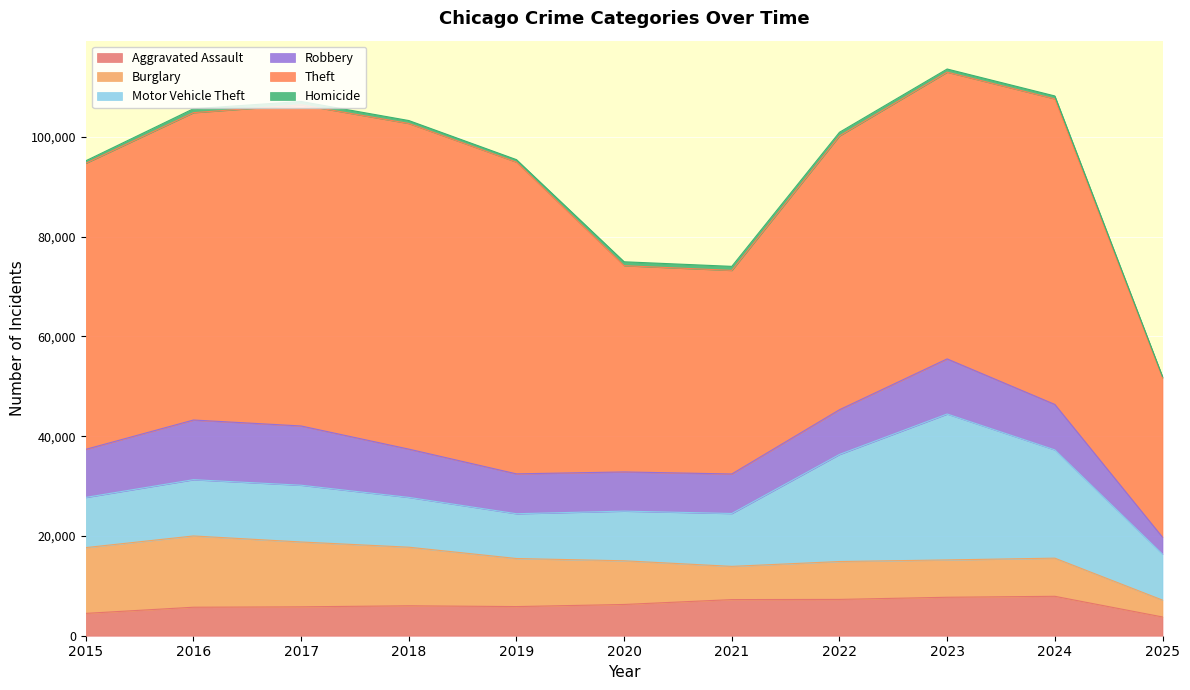

At which category does Aggravated Assault reach its first local valley?

2019